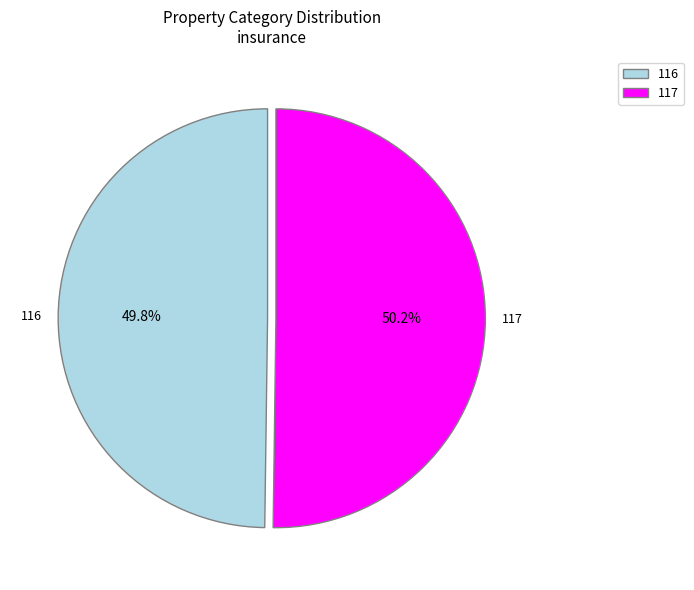

To the nearest percent, what portion does 117 represent?

50%